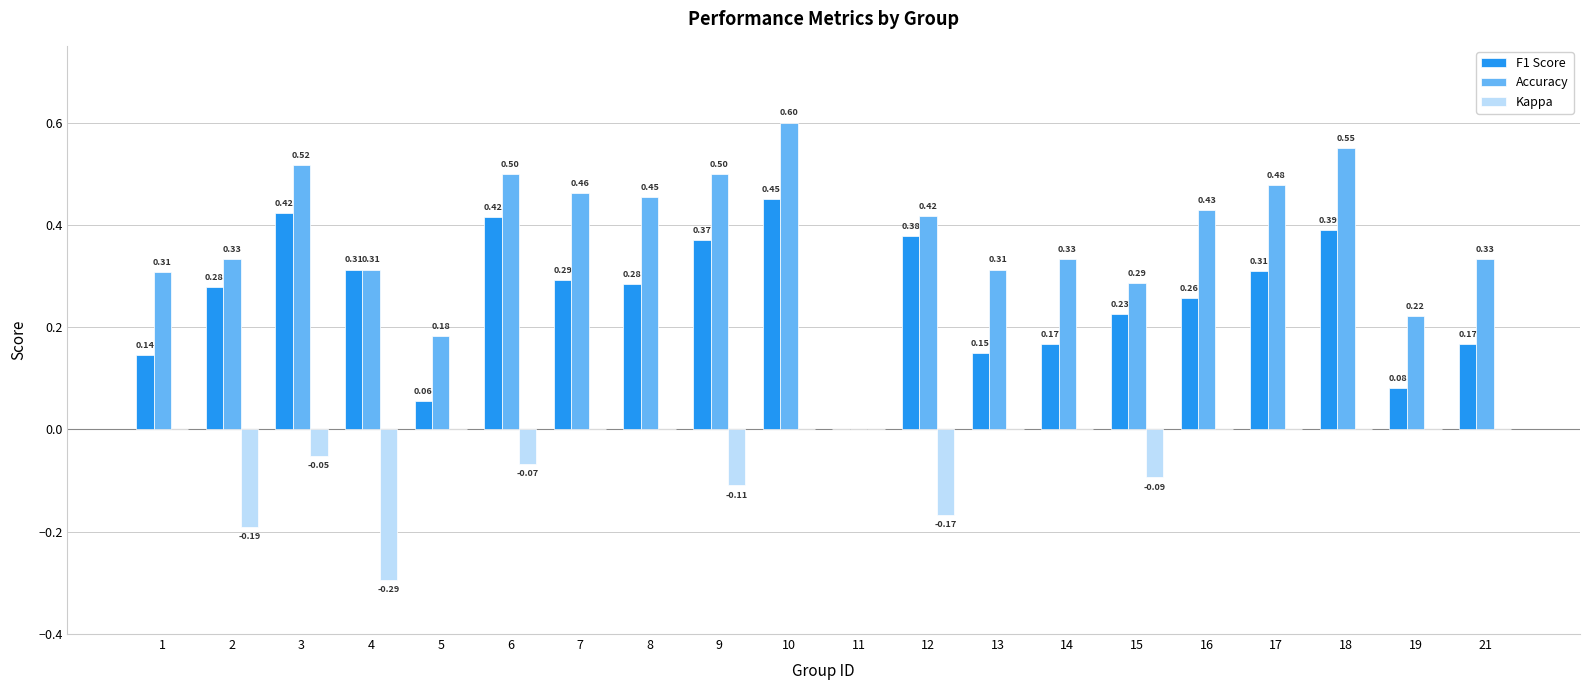

What is the sum of all Accuracy values?

7.5